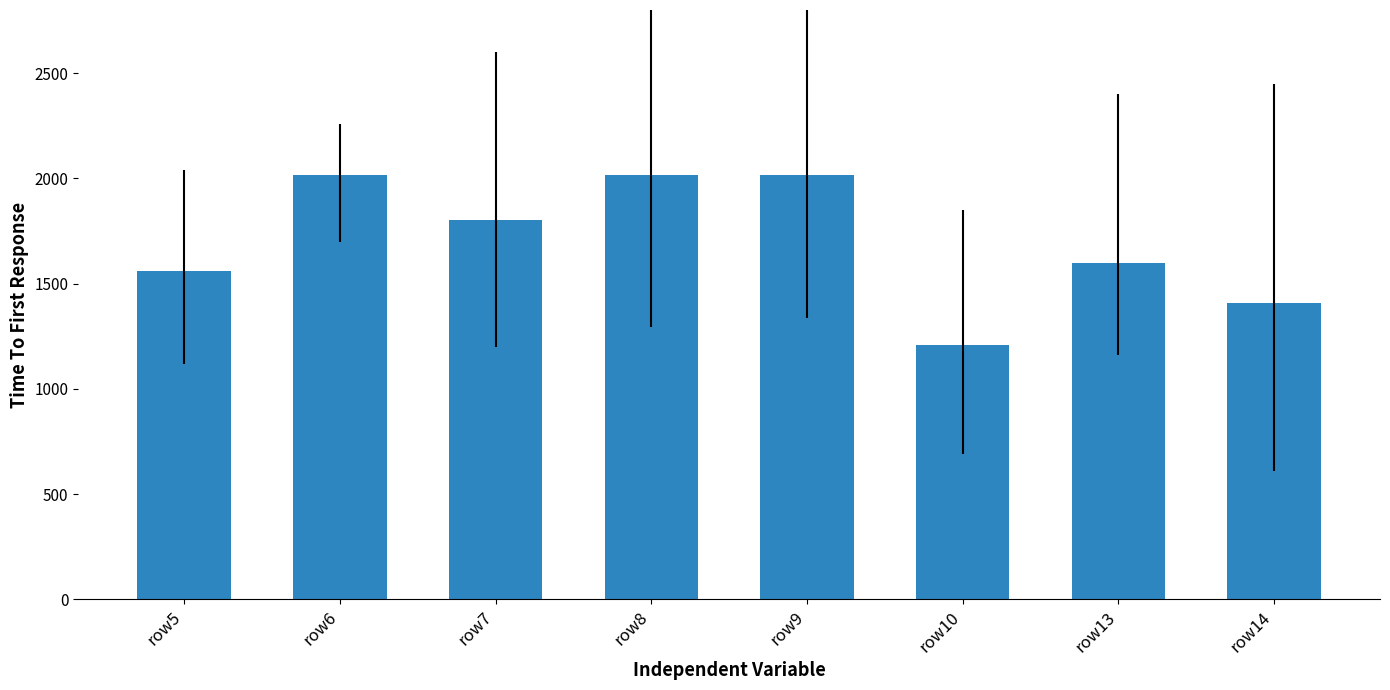

Where does the data first go above 1800?

row6